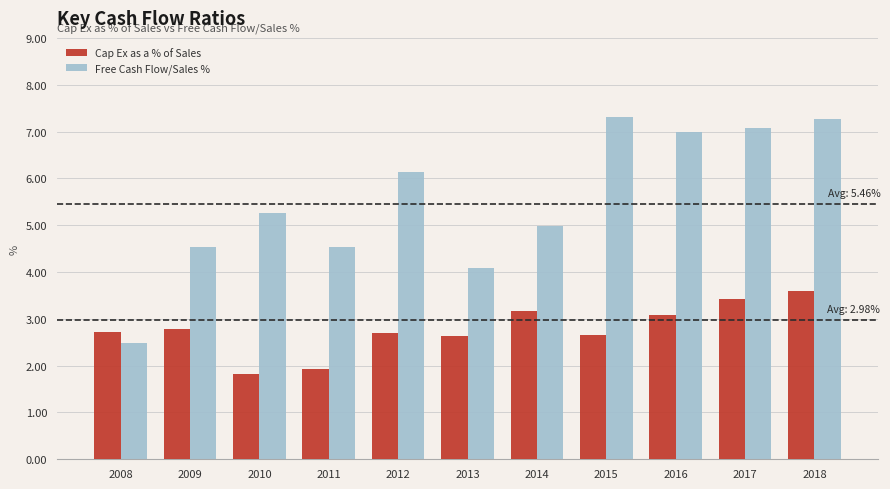

At which label does Free Cash Flow/Sales % first exceed 5?

2010